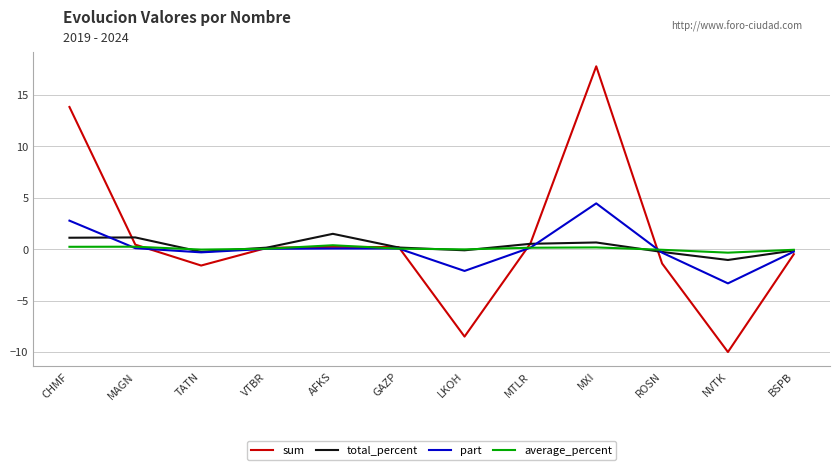

At which label does sum reach its peak?

MXI